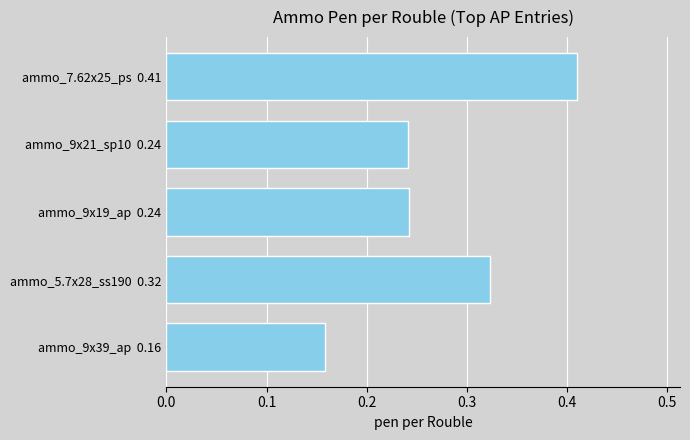

At which category does the chart reach its minimum across all series?

ammo_9x39_ap  0.16